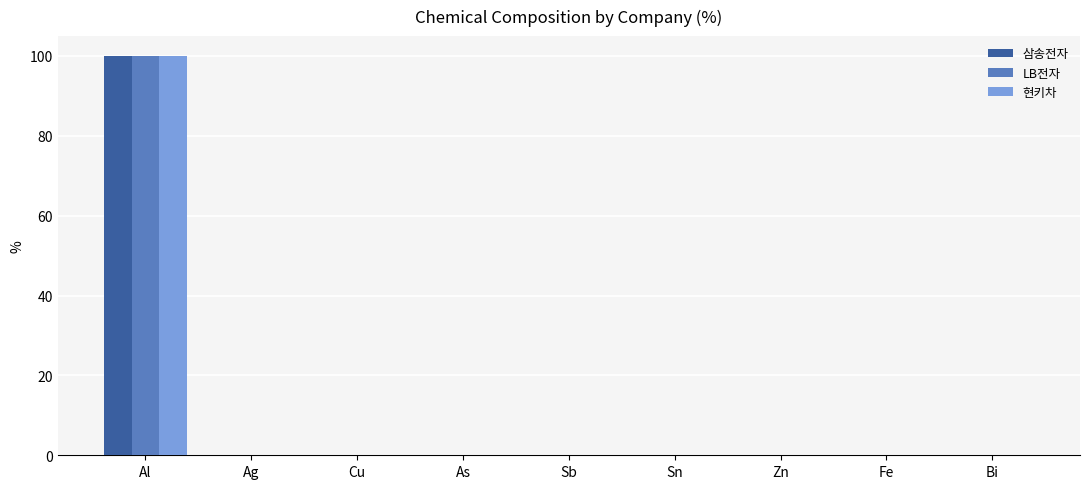

What is the maximum value shown in the chart?

100.0